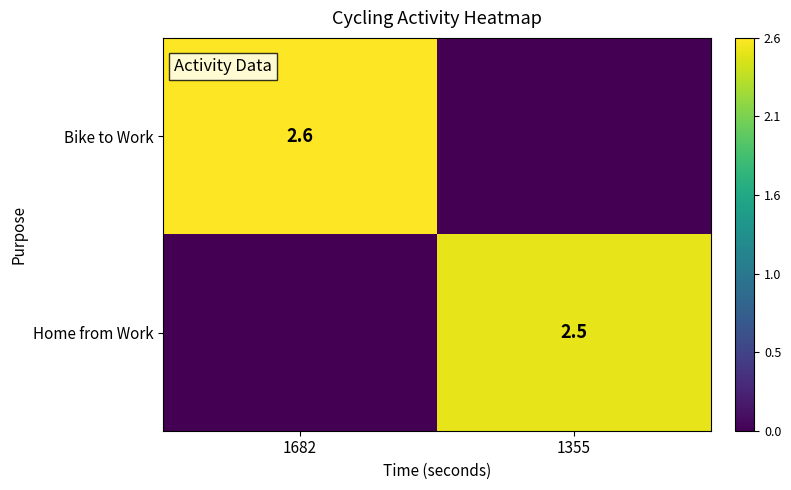

The value of Home from Work at 1355 is 3.7. True or false?

False